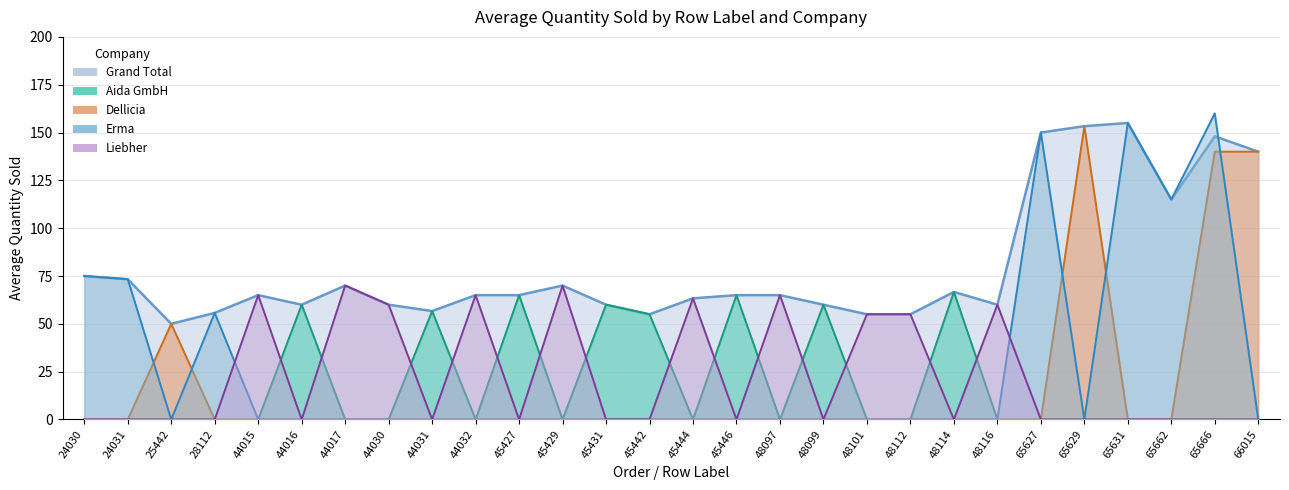

True or false: Grand Total and Liebher intersect in this chart.

False